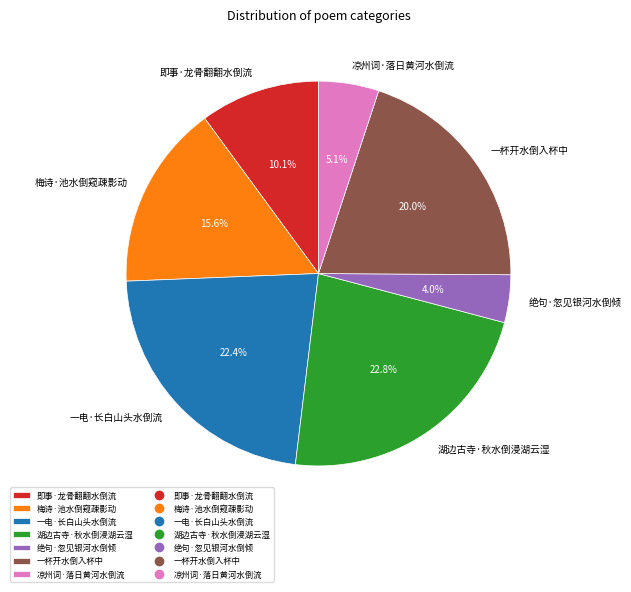

Which has a higher value, 凉州词·落日黄河水倒流 or 梅诗·池水倒窥疎影动?

梅诗·池水倒窥疎影动